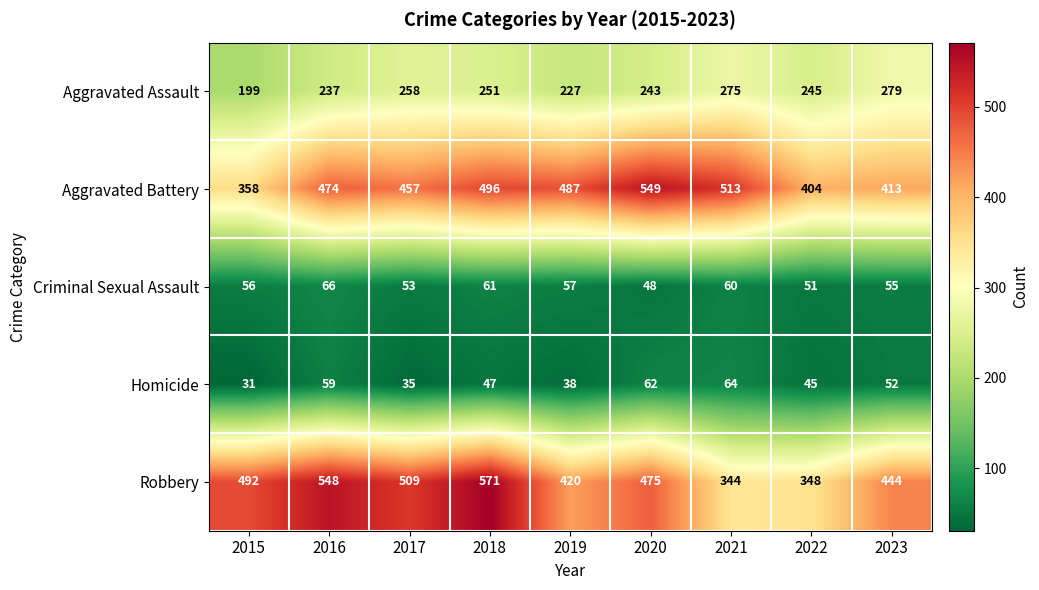

Is it true that Aggravated Assault equals 251 at 2018?

True